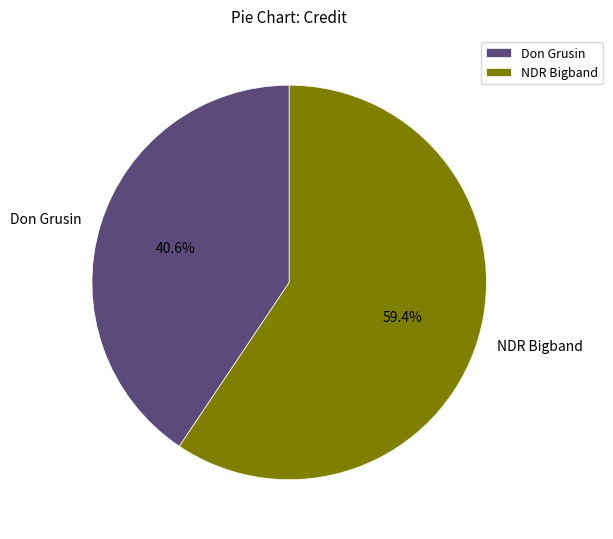

What percentage do Don Grusin and NDR Bigband together represent?

100.0%